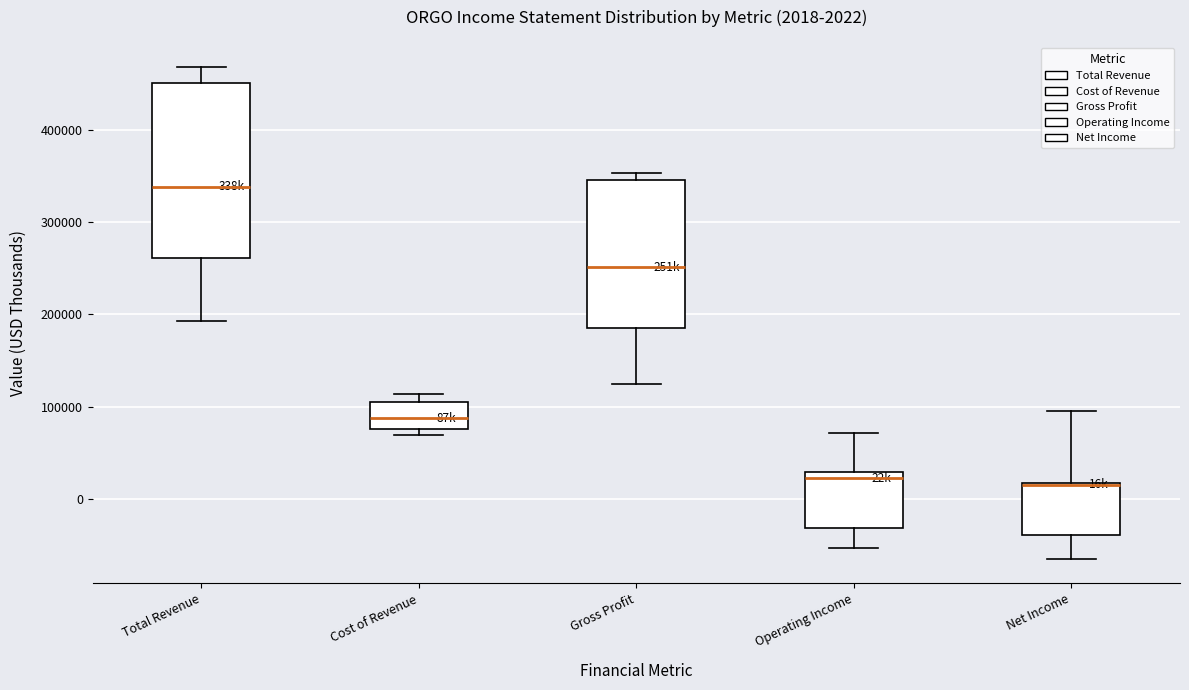

Which box is the tallest, from its lower edge to its upper edge?

Total Revenue